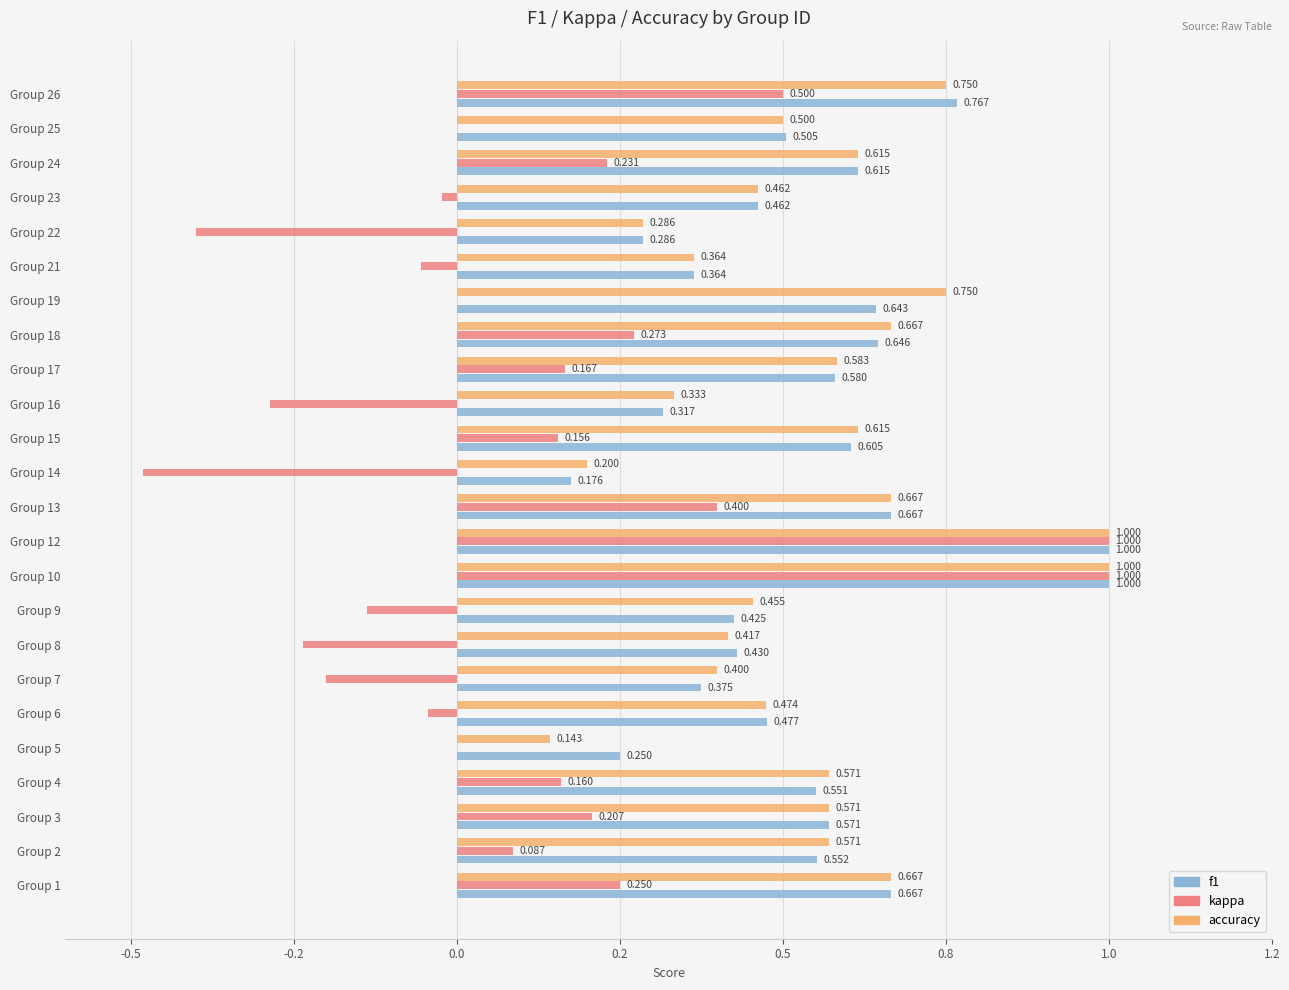

What are all the series names shown in the legend?

f1, kappa, accuracy